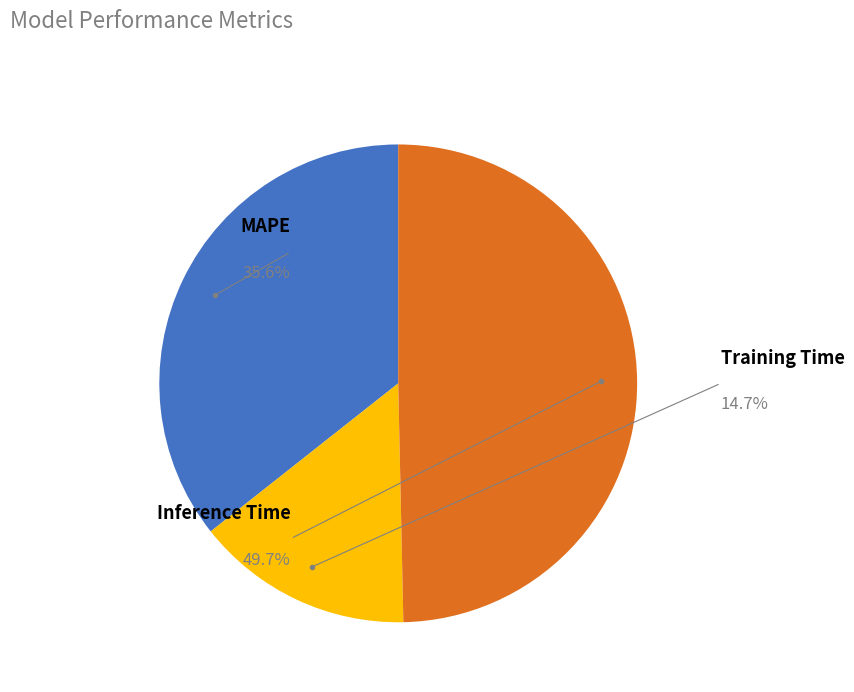

The Training Time slice represents 15% of the pie. True or false?

True